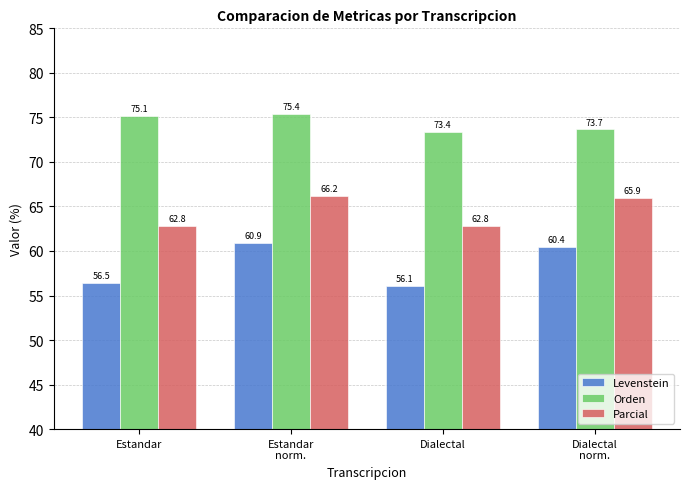

Which series has the largest range (max minus min)?

Levenstein